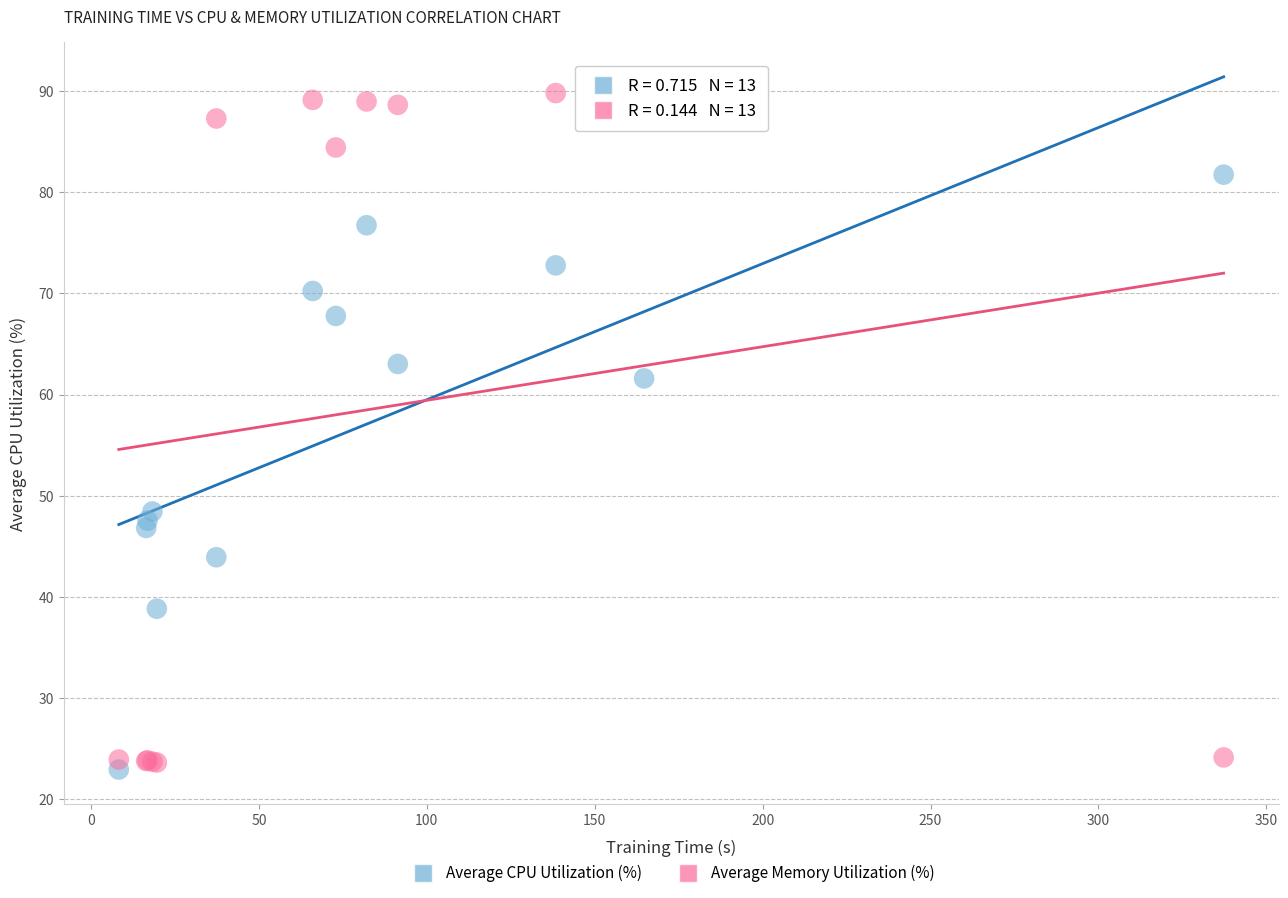

Which series contains the highest Y value?

Average Memory Utilization (%)